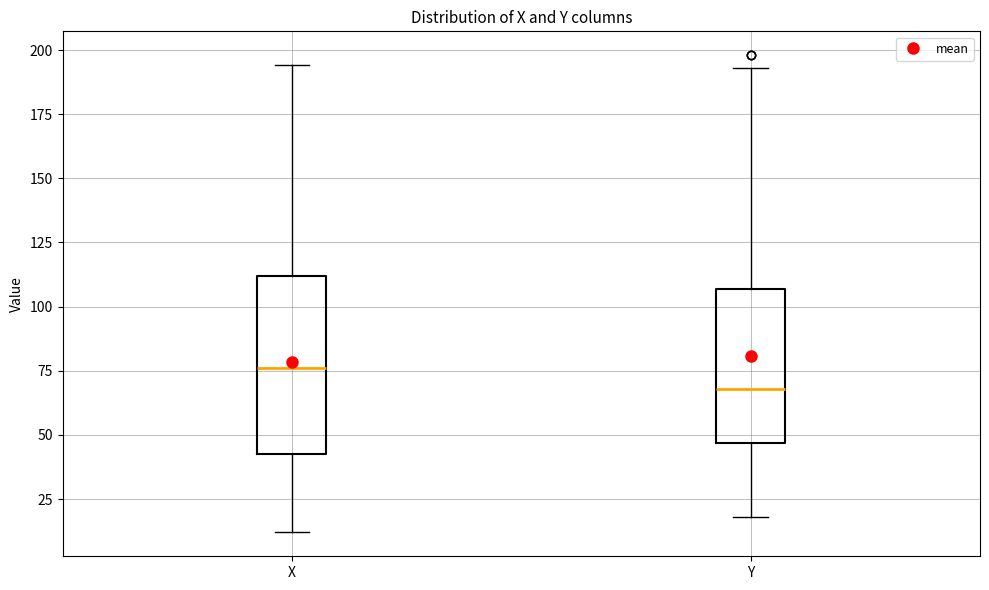

Where is the upper edge of the box for X on the y-axis? The values are not printed on the chart, so give them approximately, as read against the axis.

110